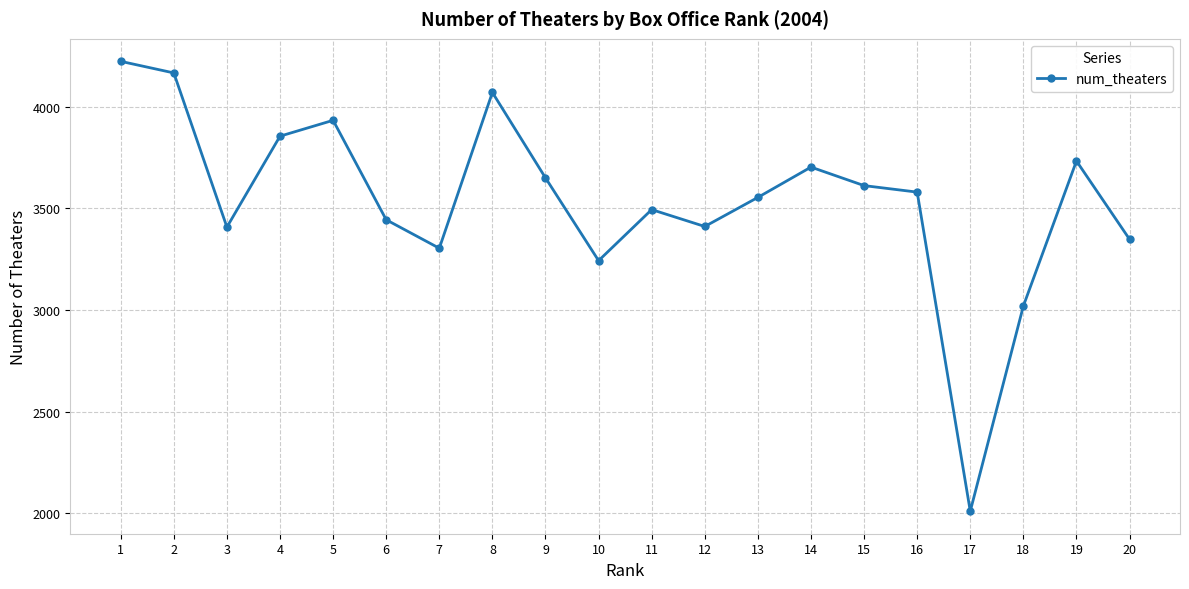

True or false: there are more than 1 points higher than both neighbors.

True